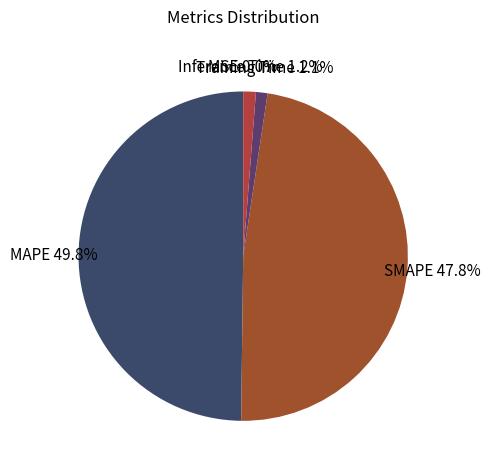

Which has a higher value, MAPE or Inference Time?

MAPE